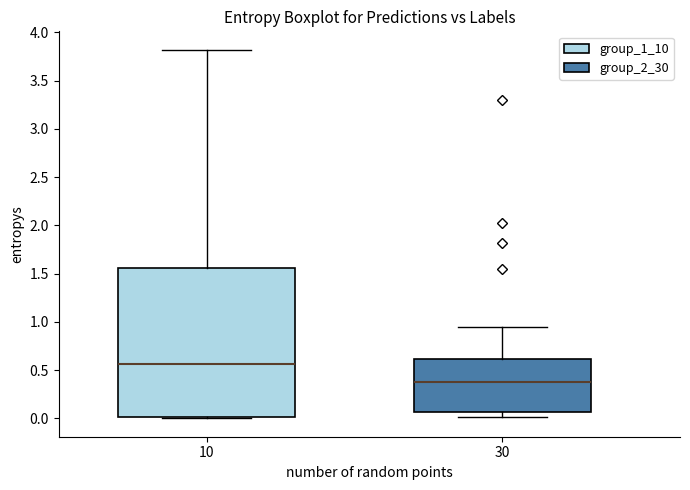

Where is the lower edge of the box at x = 30 on the y-axis? The values are not printed on the chart, so give them approximately, as read against the axis.

0.05